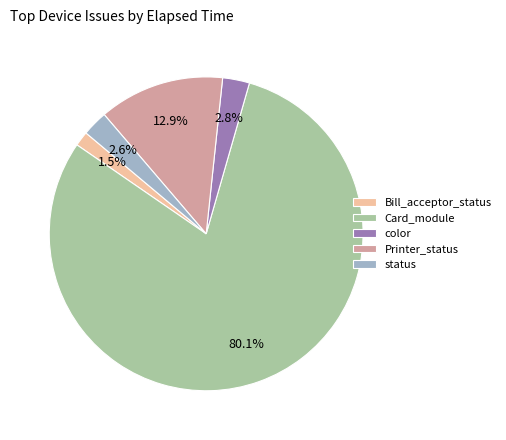

How many segments does this pie chart have?

5